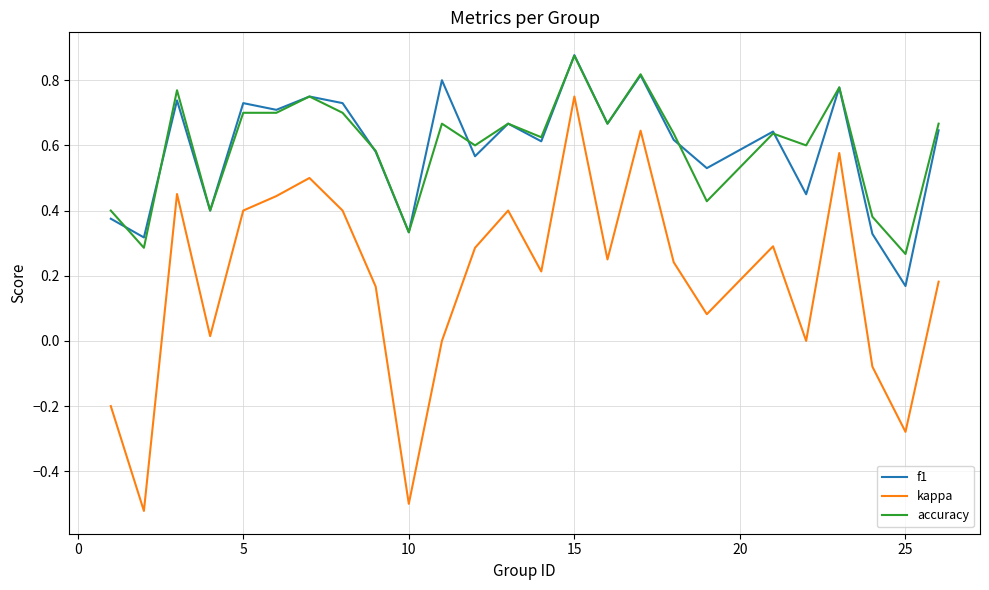

True or false: kappa and f1 intersect in this chart.

False